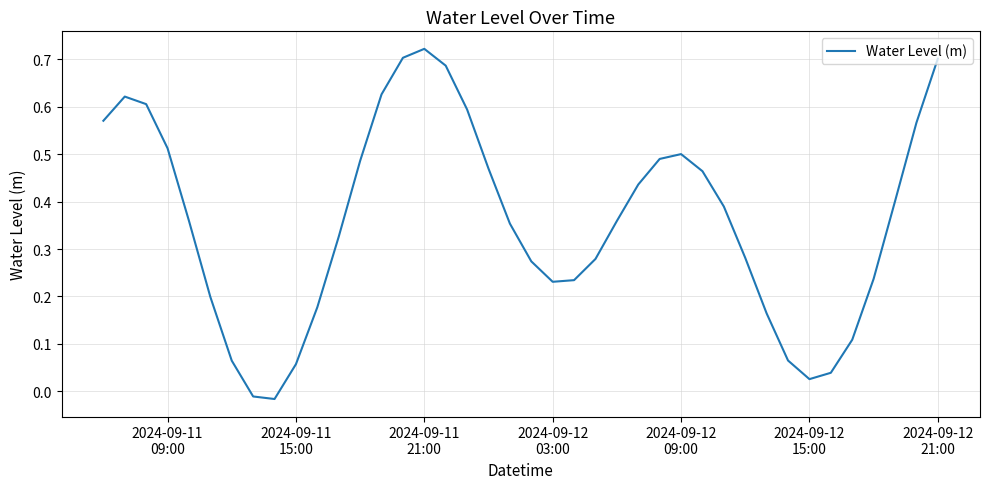

Is this an area chart (filled region under the line)?

No